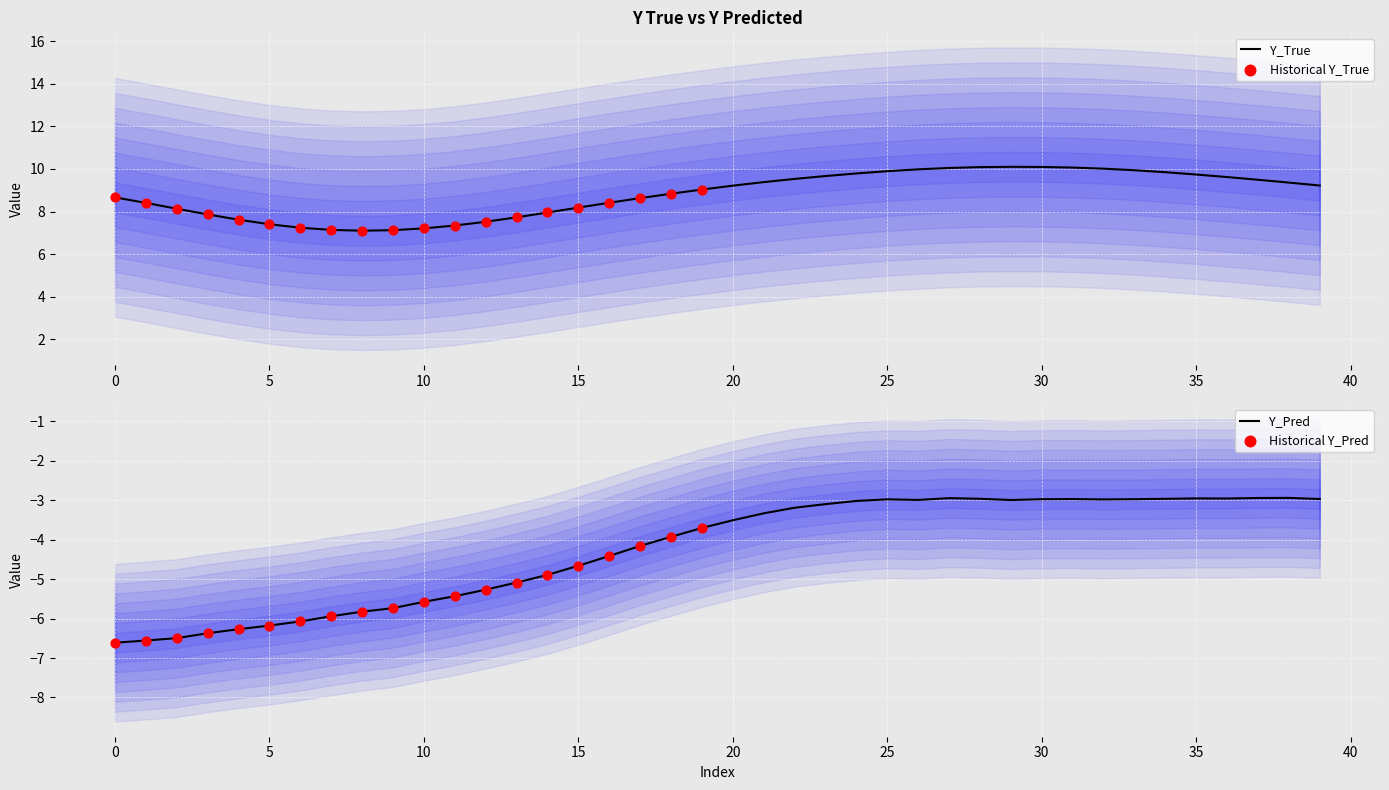

Is the value of Y_True at 3 greater than the value of Y_Pred at 27?

Yes